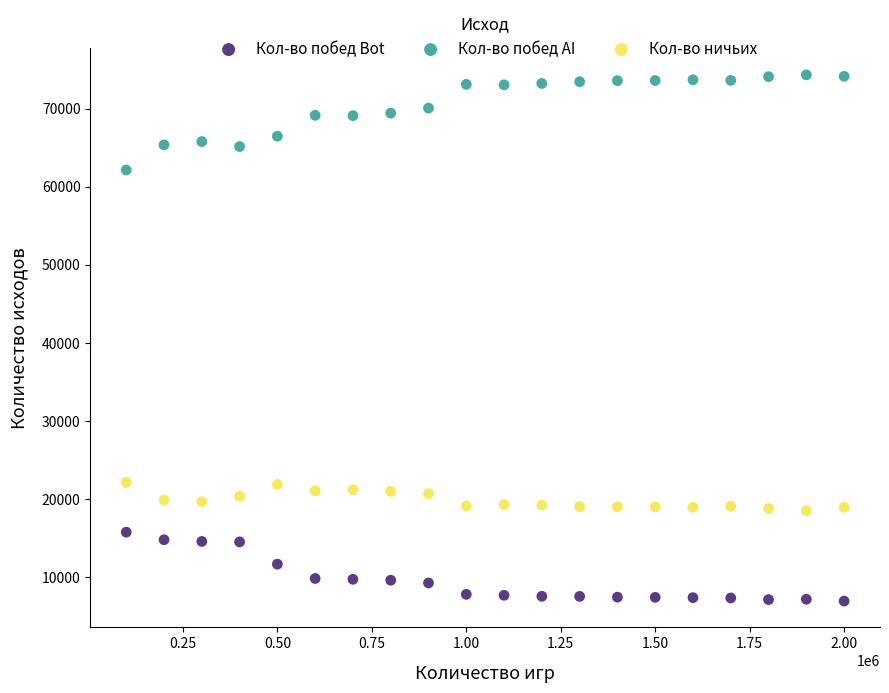

What is the X range (max minus min) for the scatter plot?

1900000